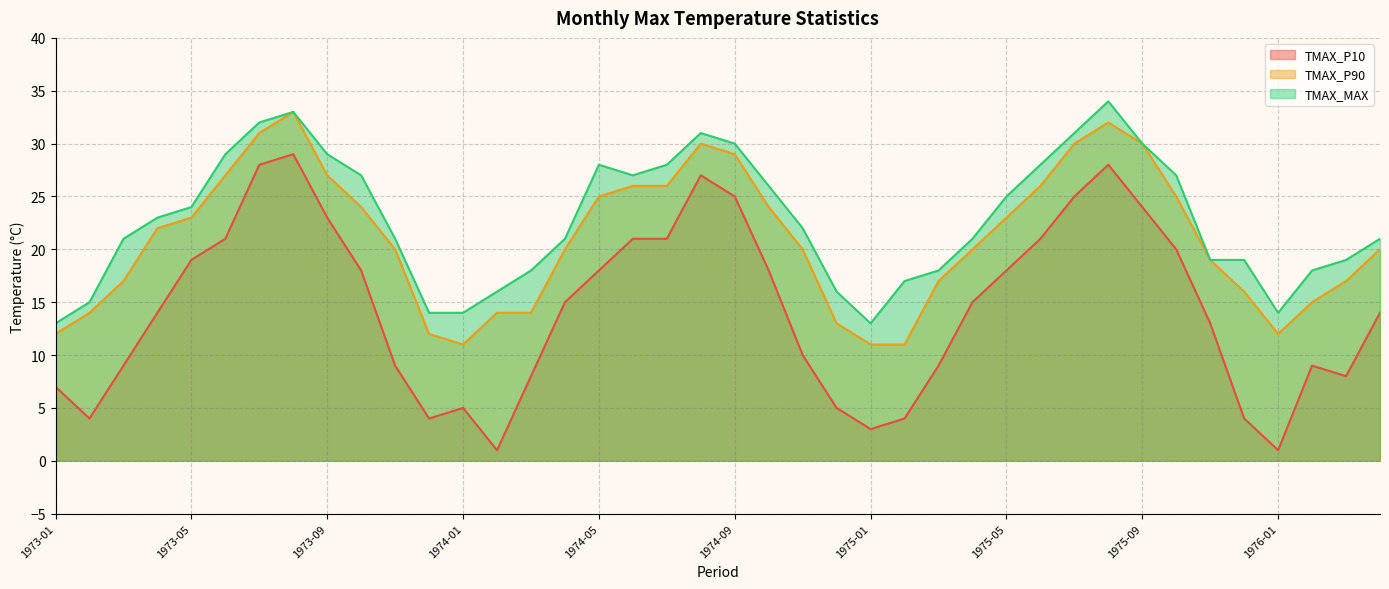

Does the chart display data point markers on the line(s)?

No